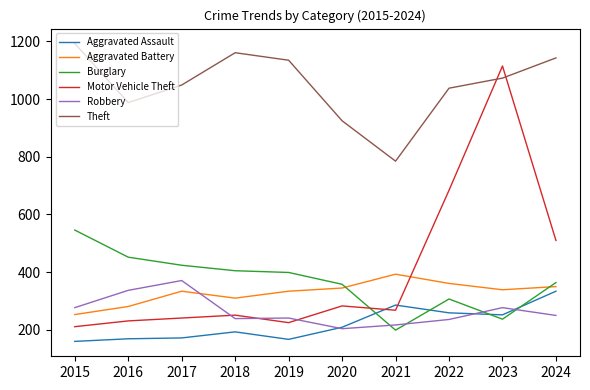

What is the sum of the Burglary values at 2024 and 2022?

671